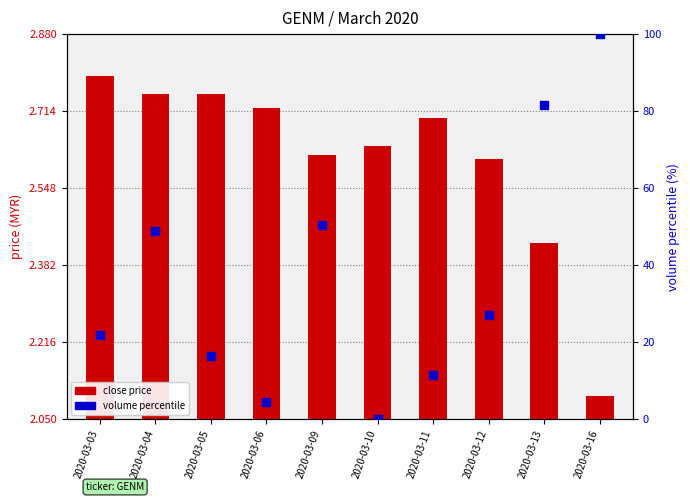

Which series reaches the maximum Y coordinate?

volume percentile